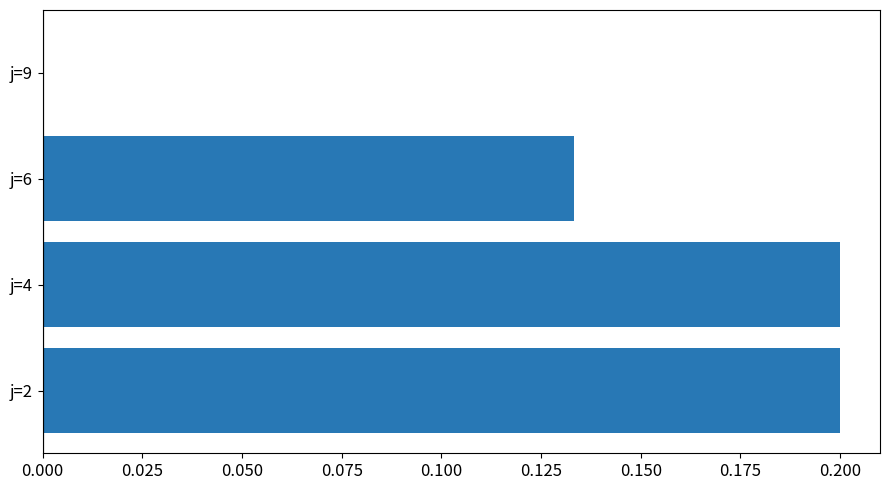

What is the sum of all values?

0.5